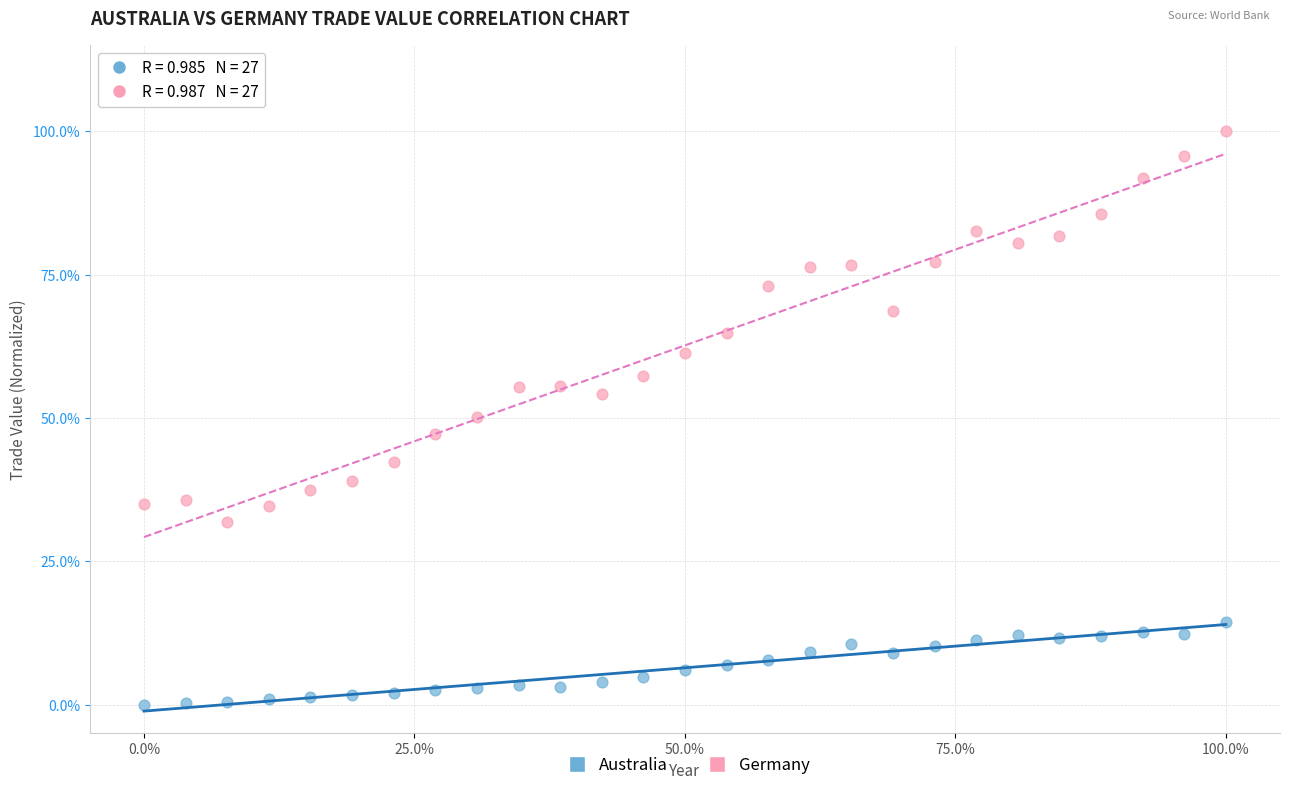

What are all the series names shown in the legend?

Australia, Germany